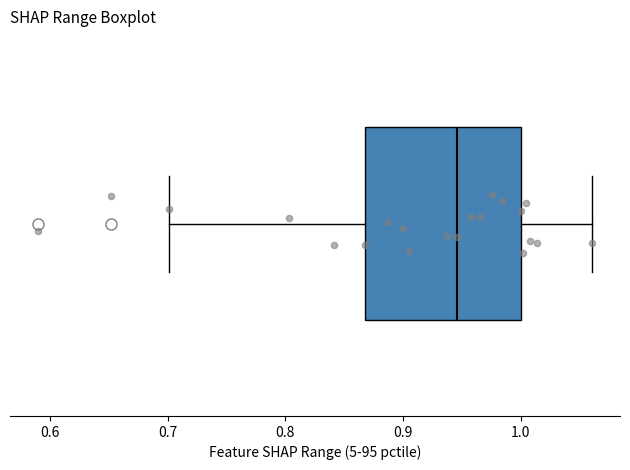

Read this box plot against the x-axis: the position of the median line, the range covered by the box, and the ends of both whiskers. The values are not printed on the chart, so give them approximately, as read against the axis.

median 0.95, box 0.87 to 1.00, whiskers 0.70 to 1.06